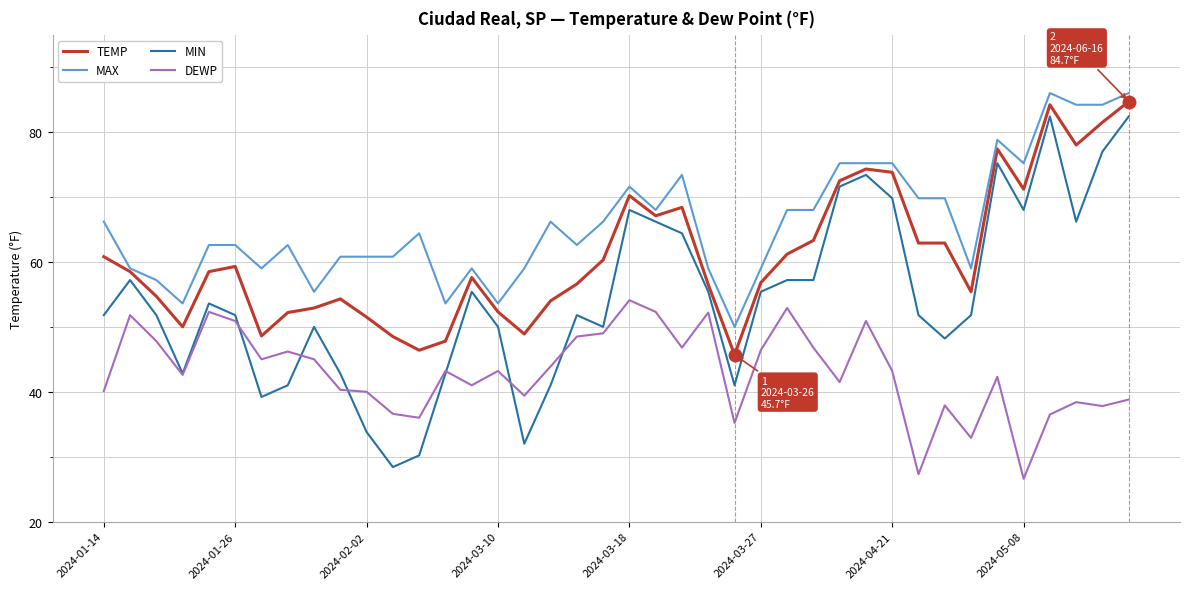

What is the smallest value displayed?

26.6